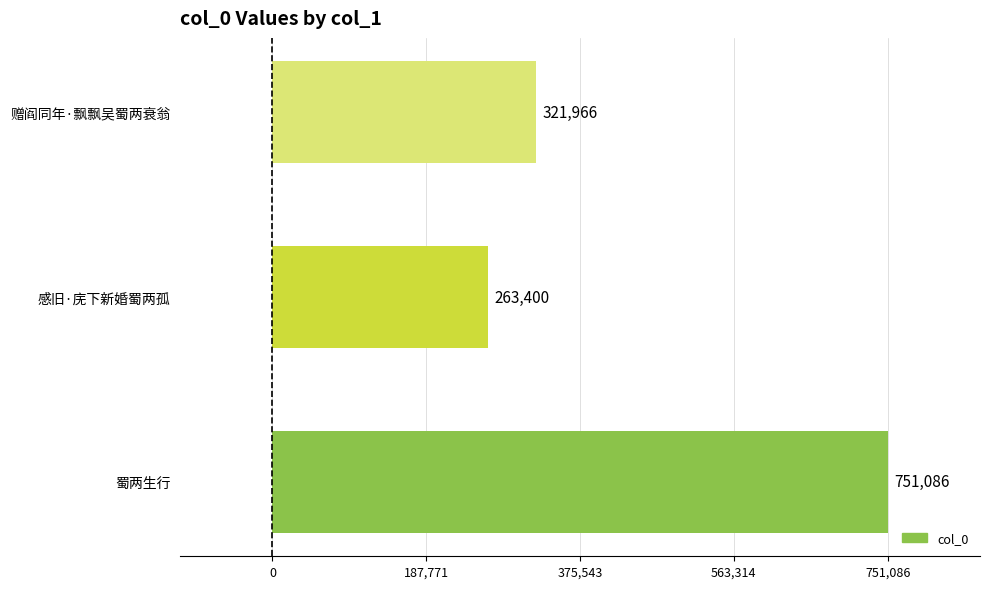

Count the number of categories in the chart.

3